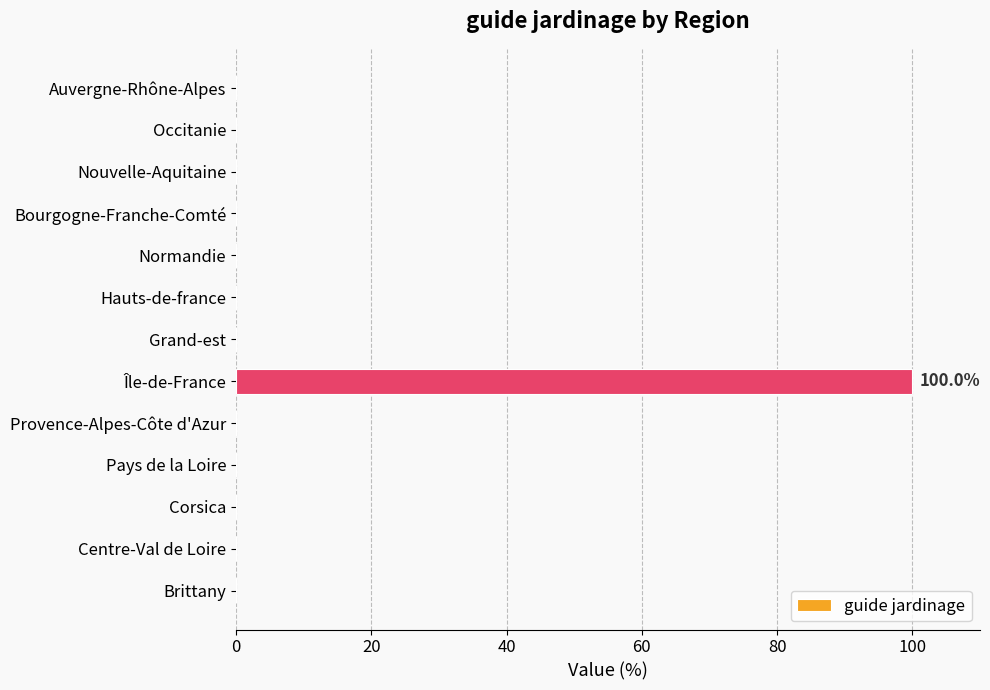

Are the bars grouped side by side (vs. stacked)?

No